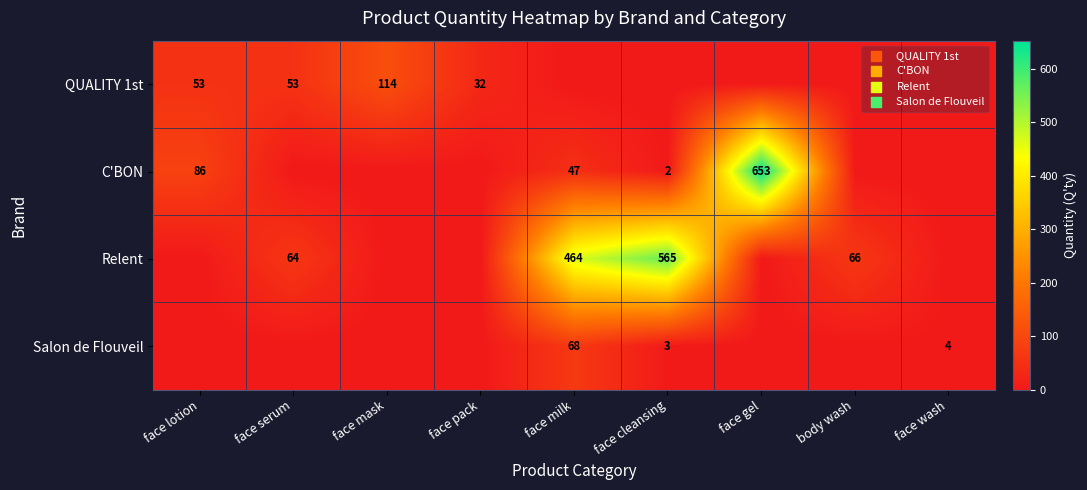

What is the sum of the QUALITY 1st values at face serum and face pack?

85